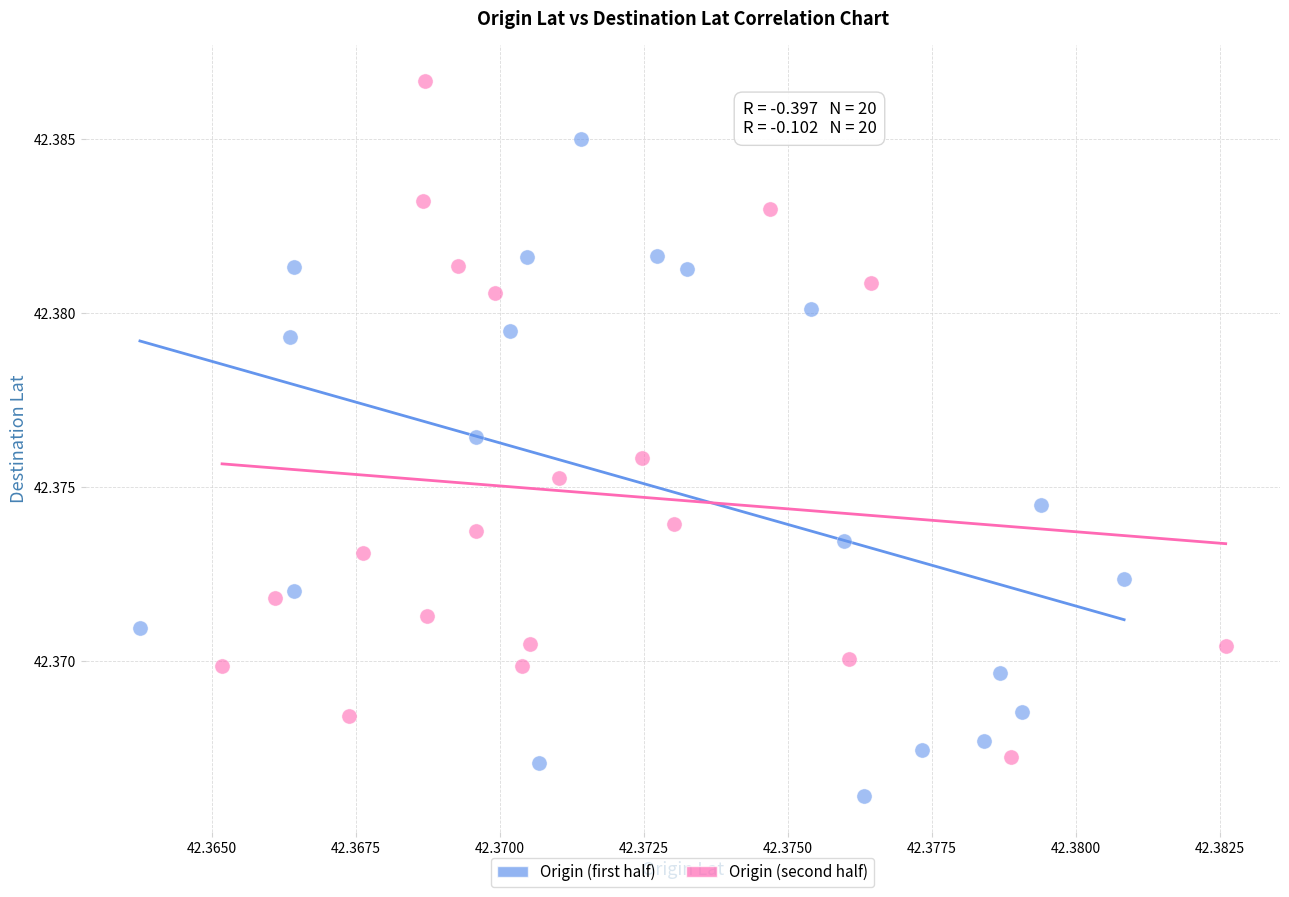

What are all the series names shown in the legend?

Origin (first half), Origin (second half)